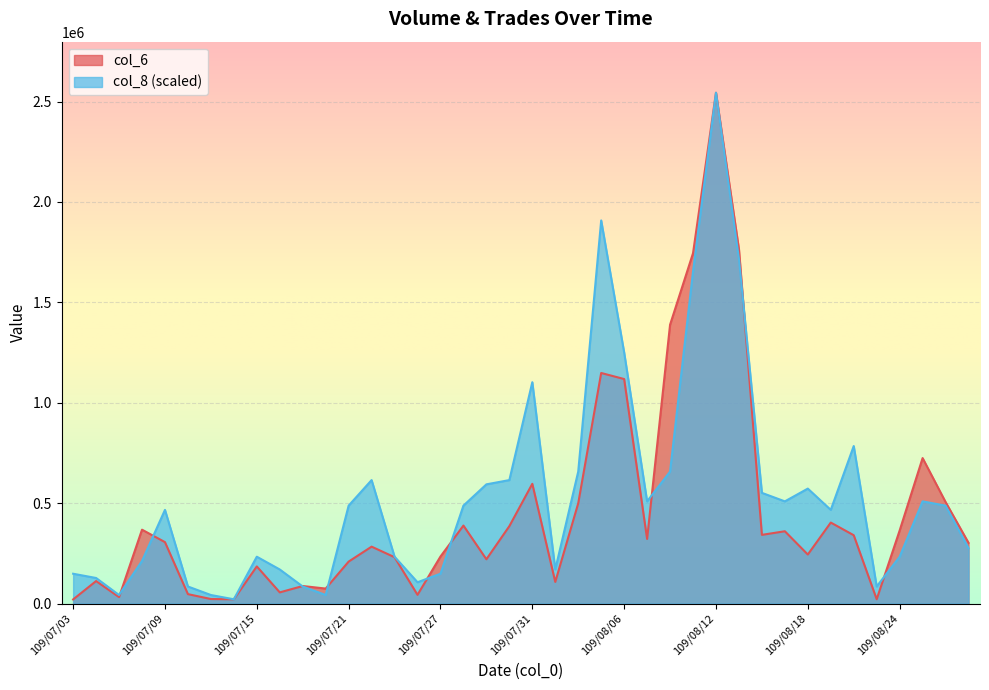

Rank the series at 109/08/13 from highest to lowest value.

col_6, col_8